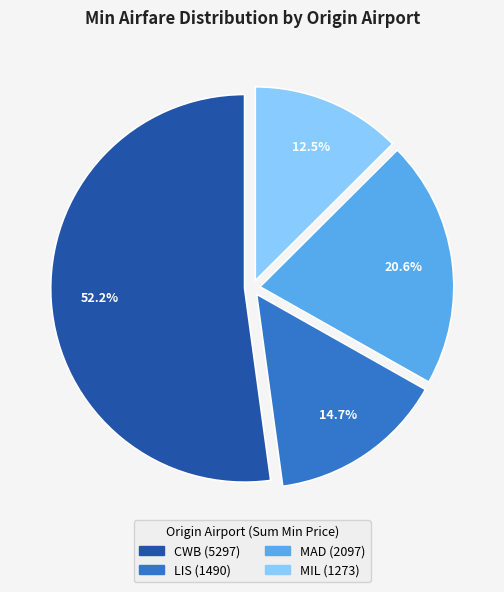

Is there a majority slice in this chart?

Yes